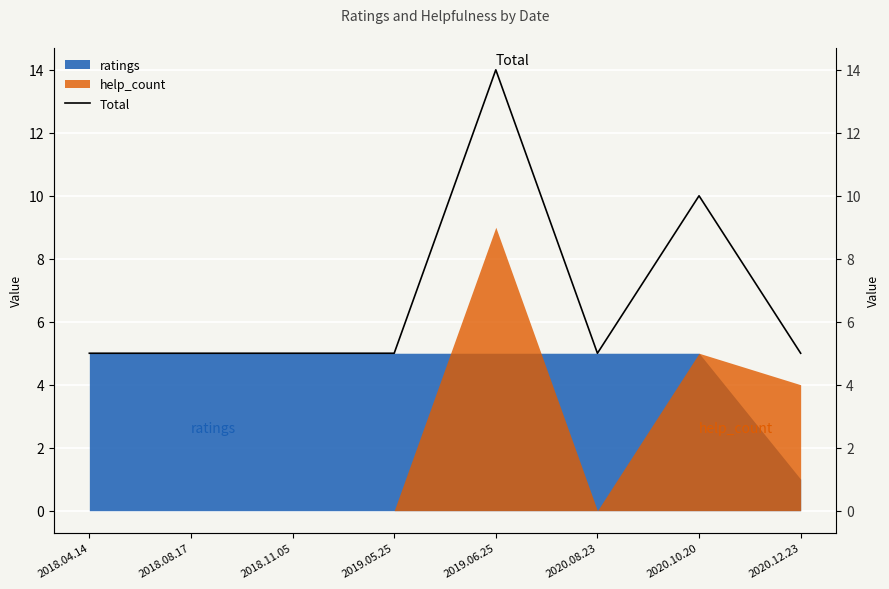

Reading left to right, list all the values displayed in this chart.

5	5	5	5	14	5	10	5